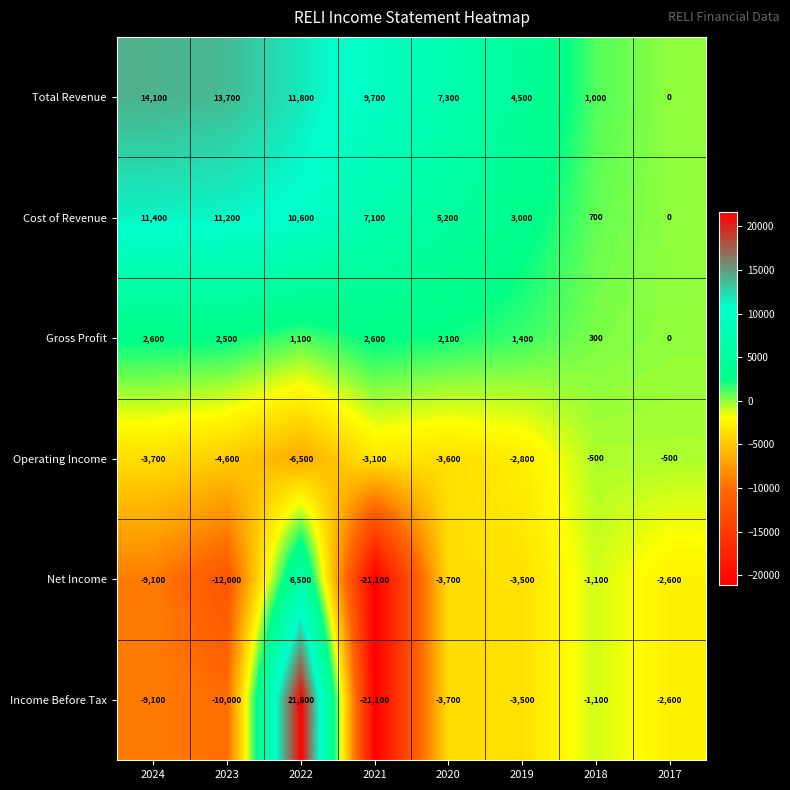

What is the smallest value displayed?

-21100